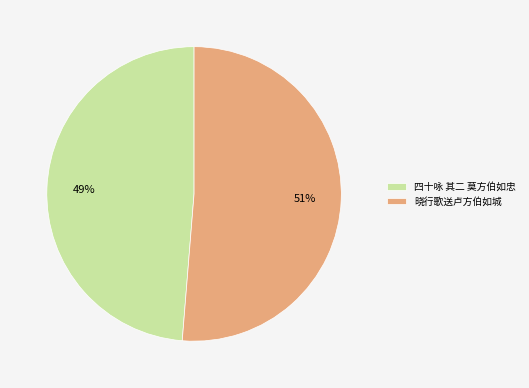

Combined, do 晓行歌送卢方伯如城 and 四十咏 其二 莫方伯如忠 account for over 50%?

Yes